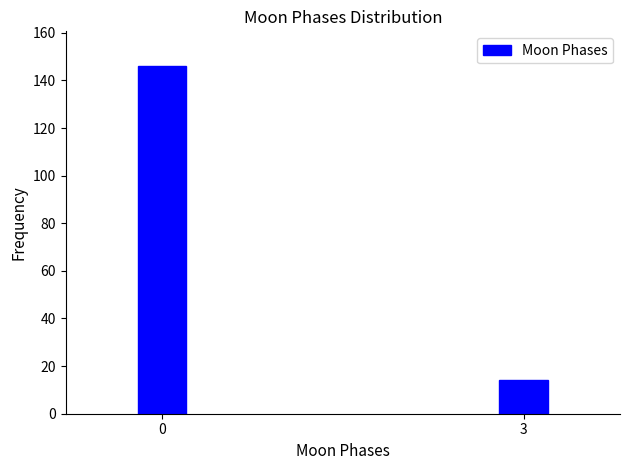

Reading right to left, what are all the values shown in this chart?

3=14	0=146